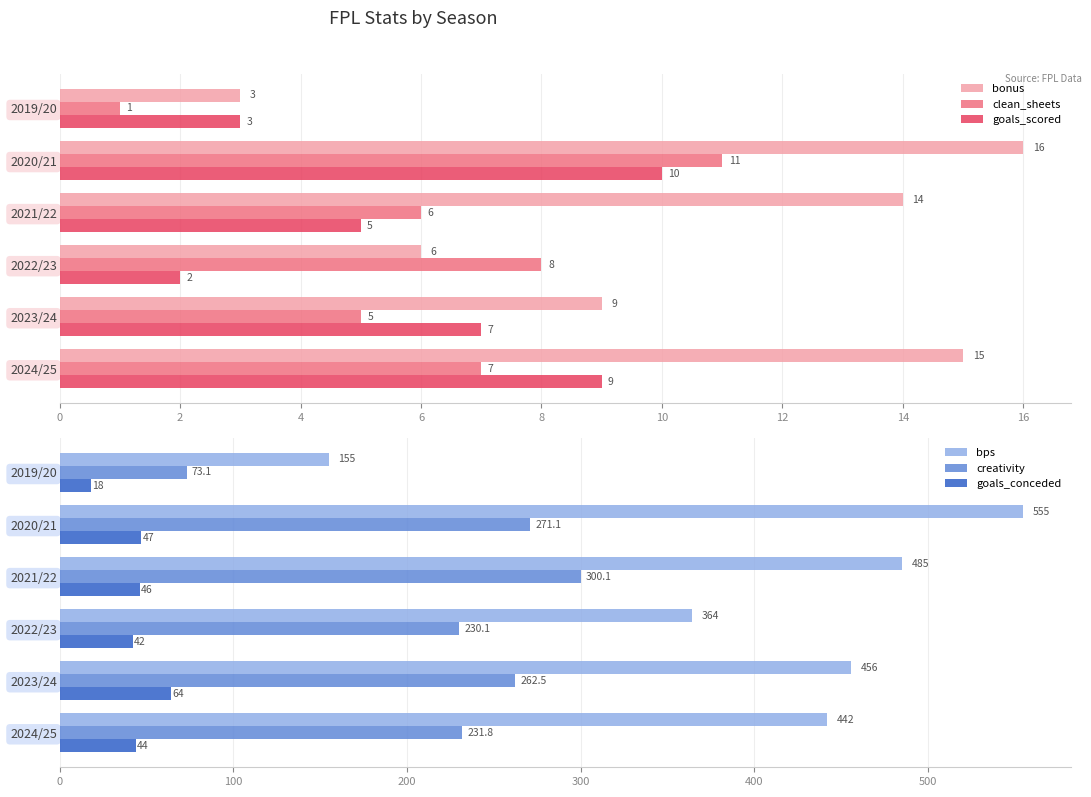

True or false: goals_conceded has a value of 47.0 at 2020/21.

True